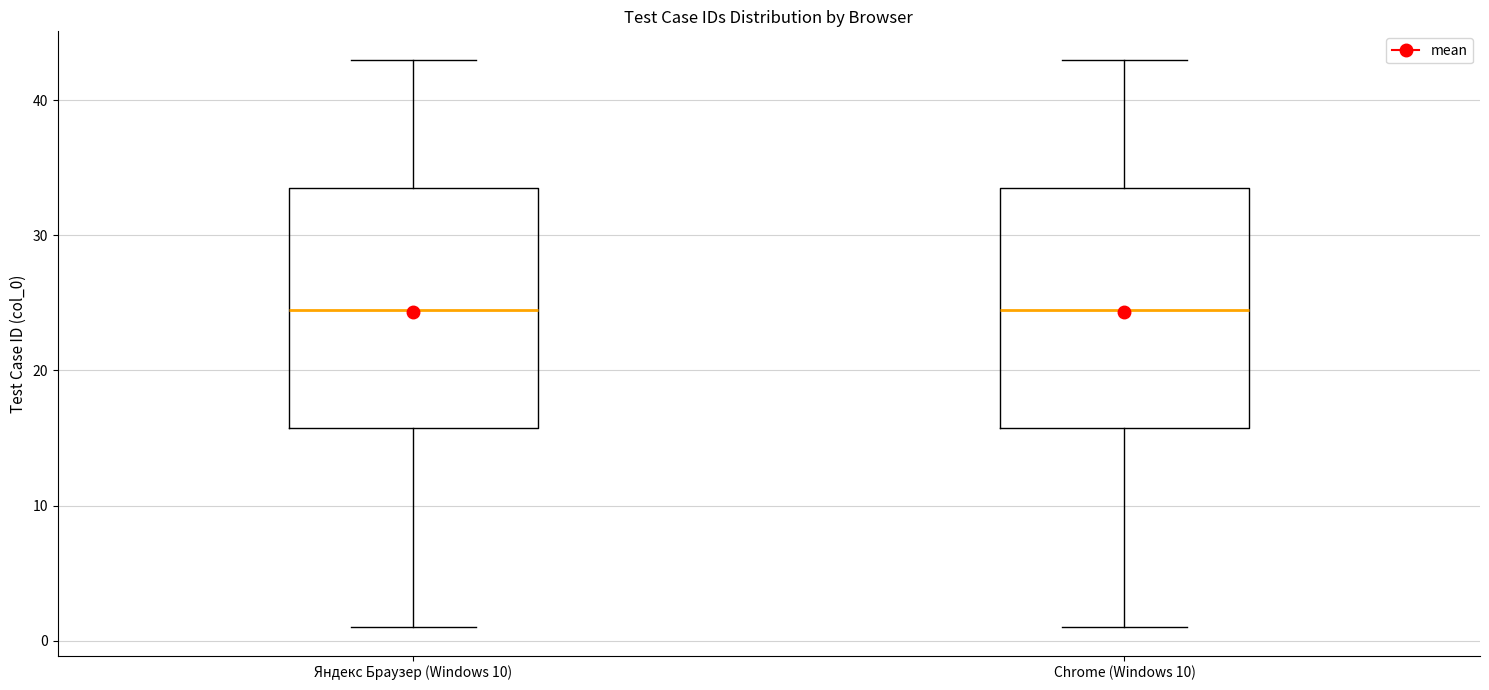

Reading left to right, read every box against the y-axis: the position of its median line, the range the box covers, and the ends of its whiskers. The values are not printed on the chart, so give them approximately, as read against the axis.

Яндекс Браузер (Windows 10): median 25, box 16 to 34, whiskers 1 to 43
Chrome (Windows 10): median 25, box 16 to 34, whiskers 1 to 43